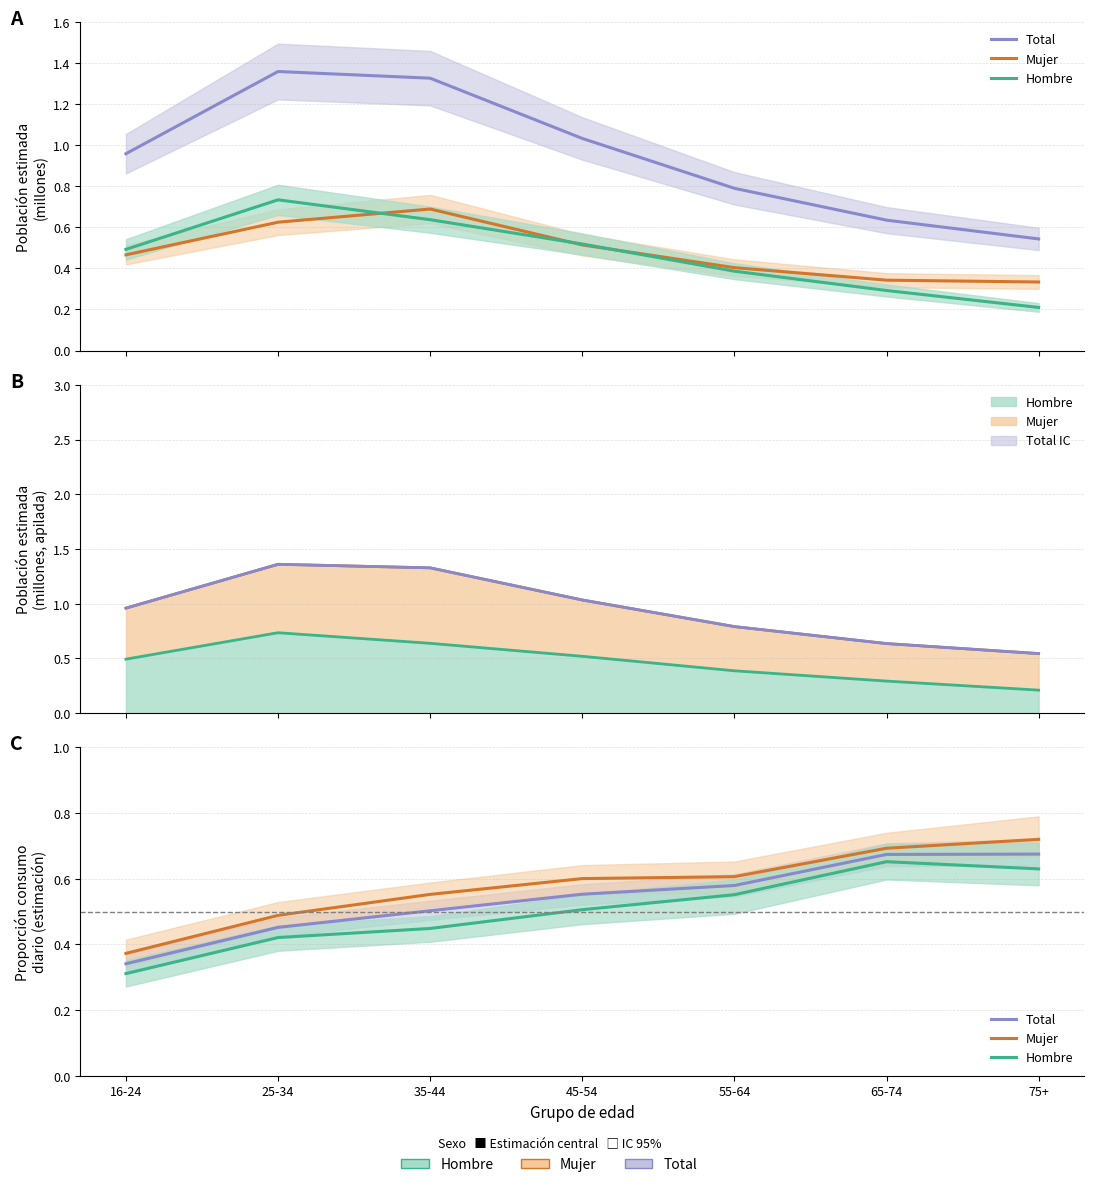

True or false: Hombre and Mujer cross at least once.

False